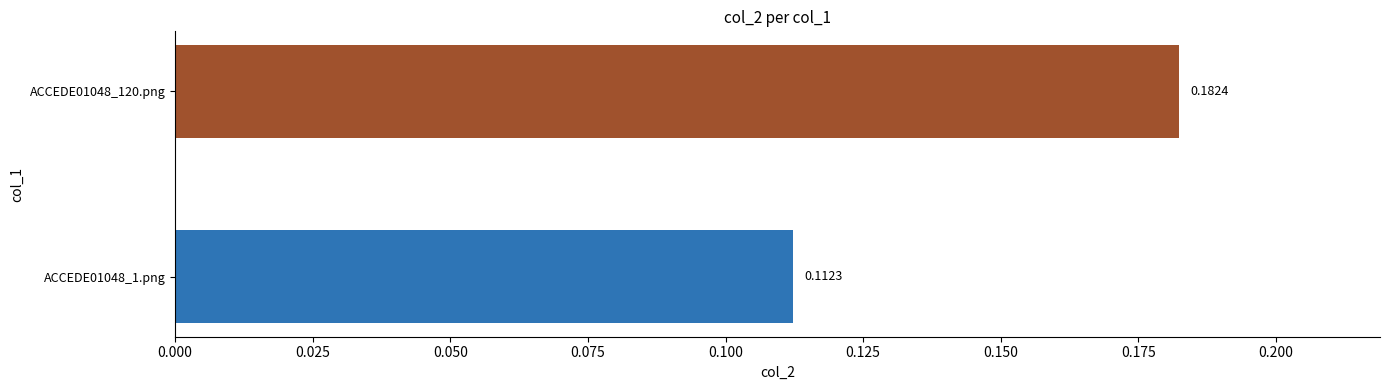

What is the sum of all values?

0.3